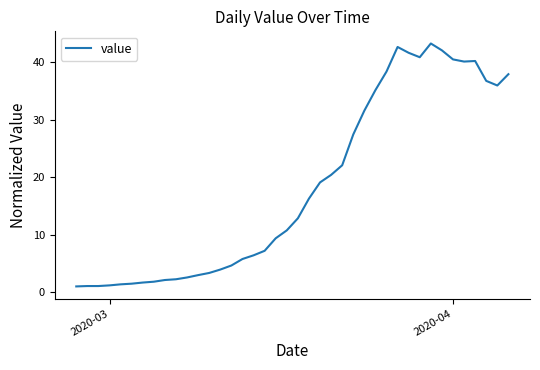

What is the greatest value displayed?

43.3